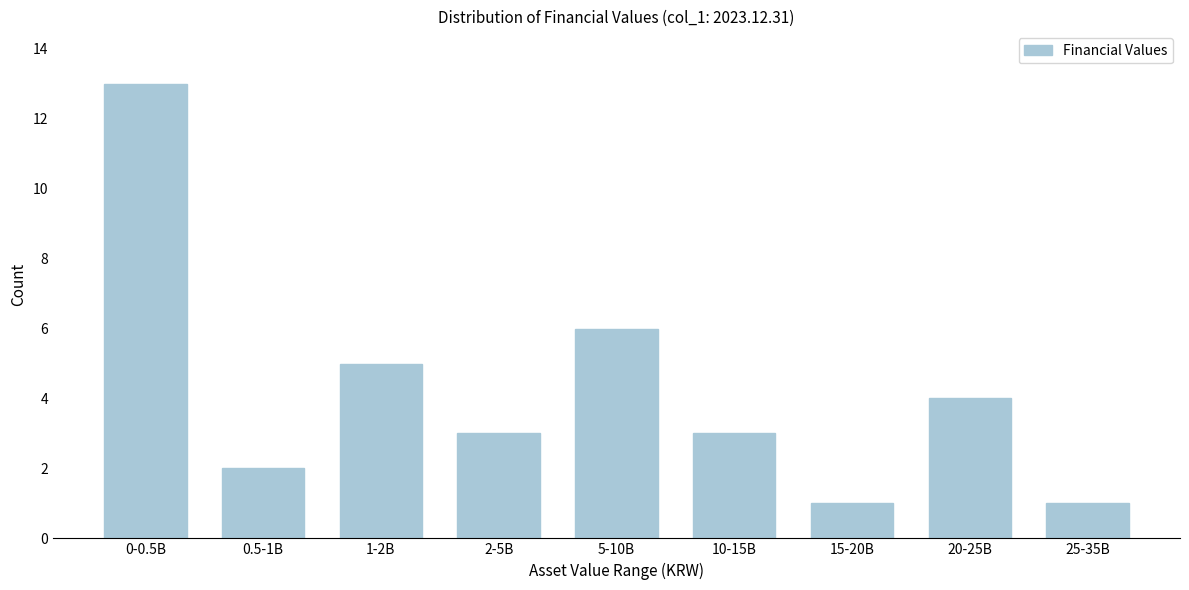

Reading right to left, transcribe all the data shown in this chart.

25-35B=1	20-25B=4	15-20B=1	10-15B=3	5-10B=6	2-5B=3	1-2B=5	0.5-1B=2	0-0.5B=13